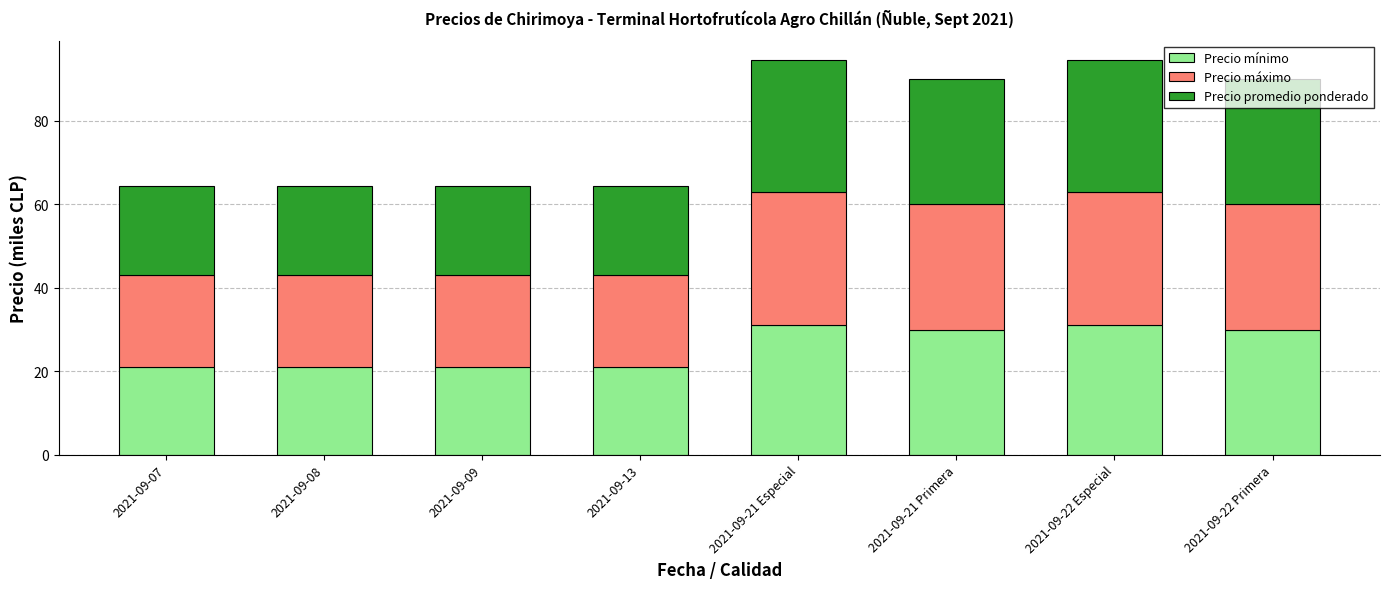

What is the maximum value for Precio mínimo?

31.0